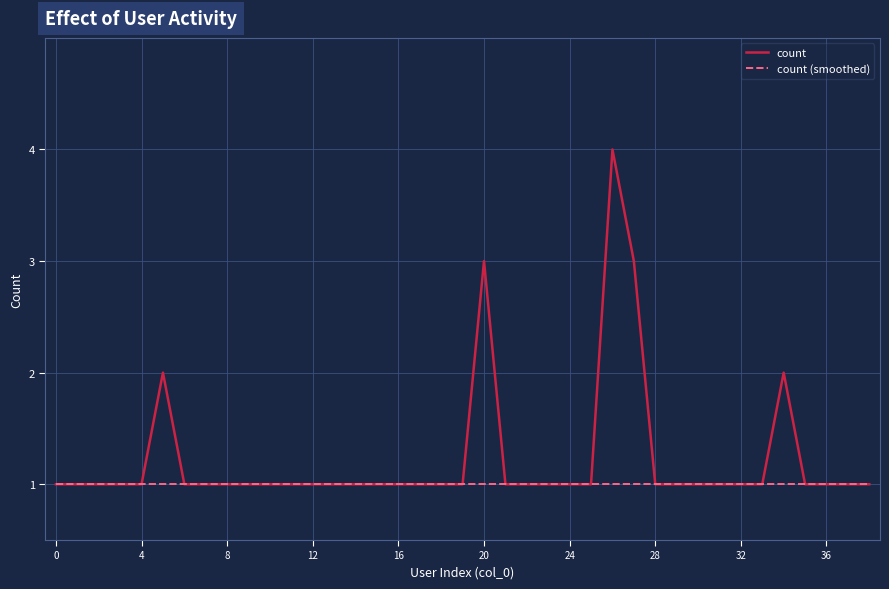

What is the maximum value shown in the chart?

4